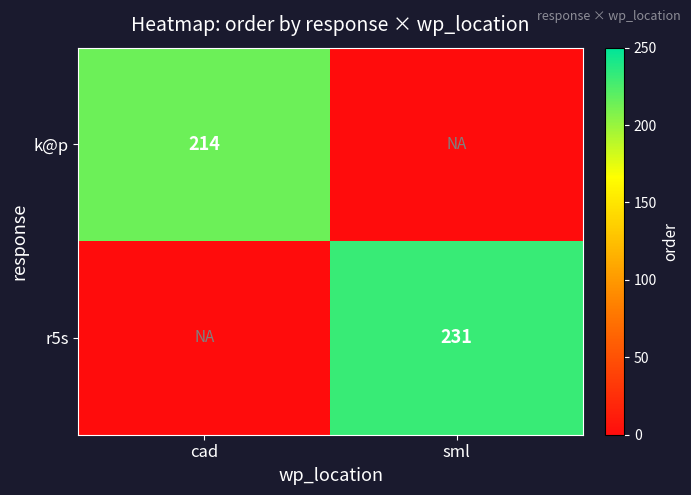

True or false: k@p has a value of 214 at cad.

True